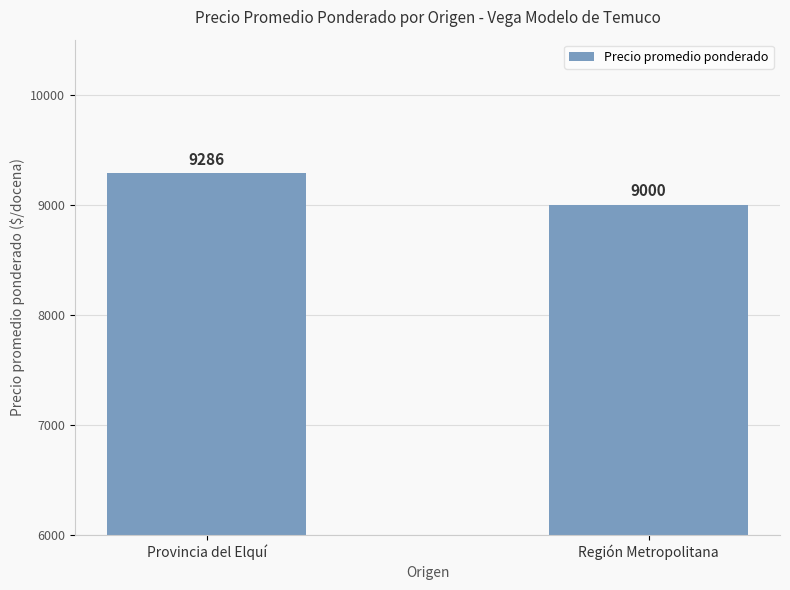

What is the label of the 2nd bar from the right?

Provincia del Elquí